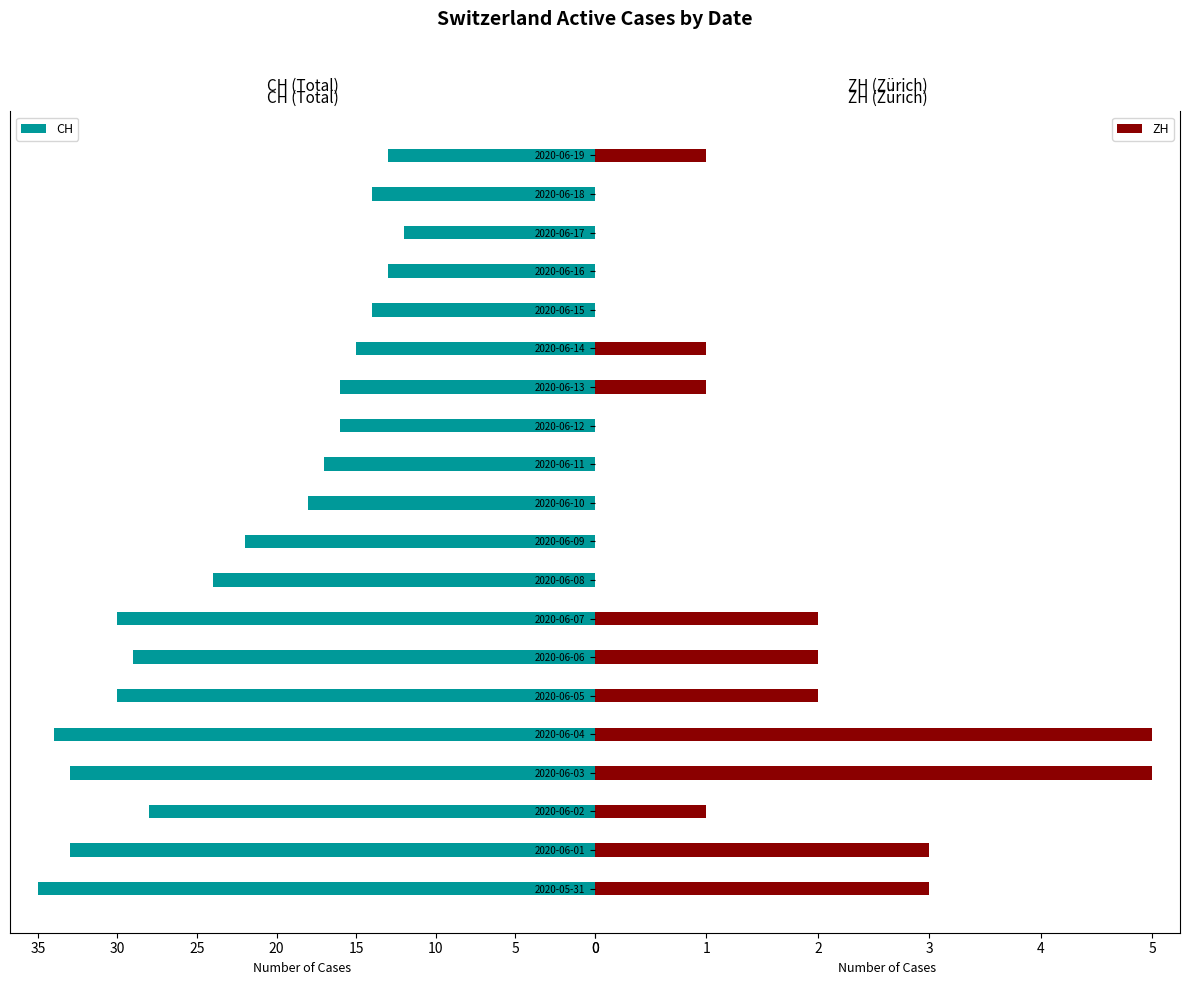

Is it true that CH equals 18 at 2020-06-10?

True